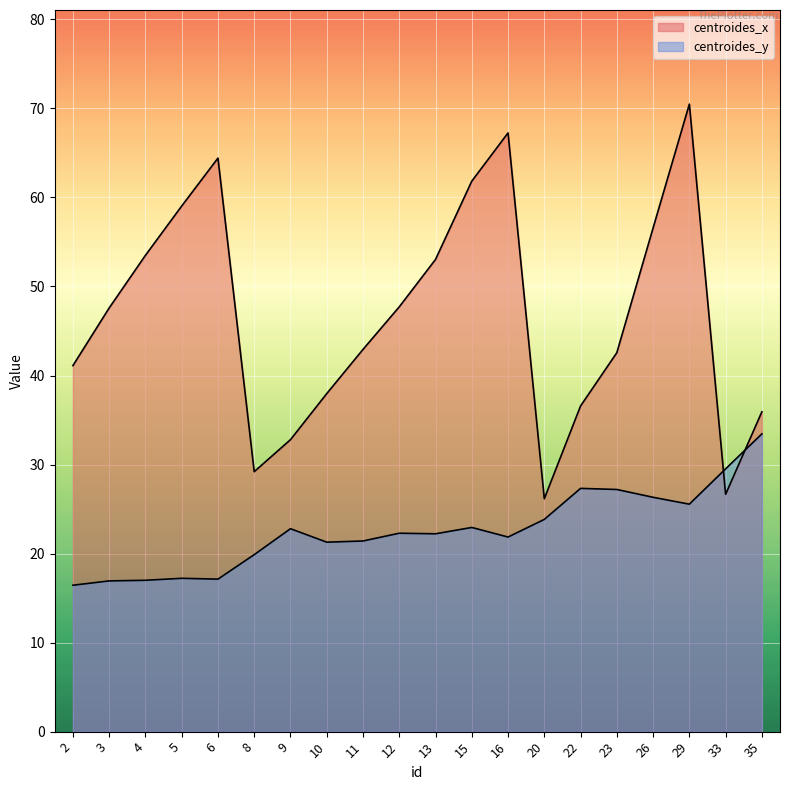

What is the smallest value displayed?

16.4